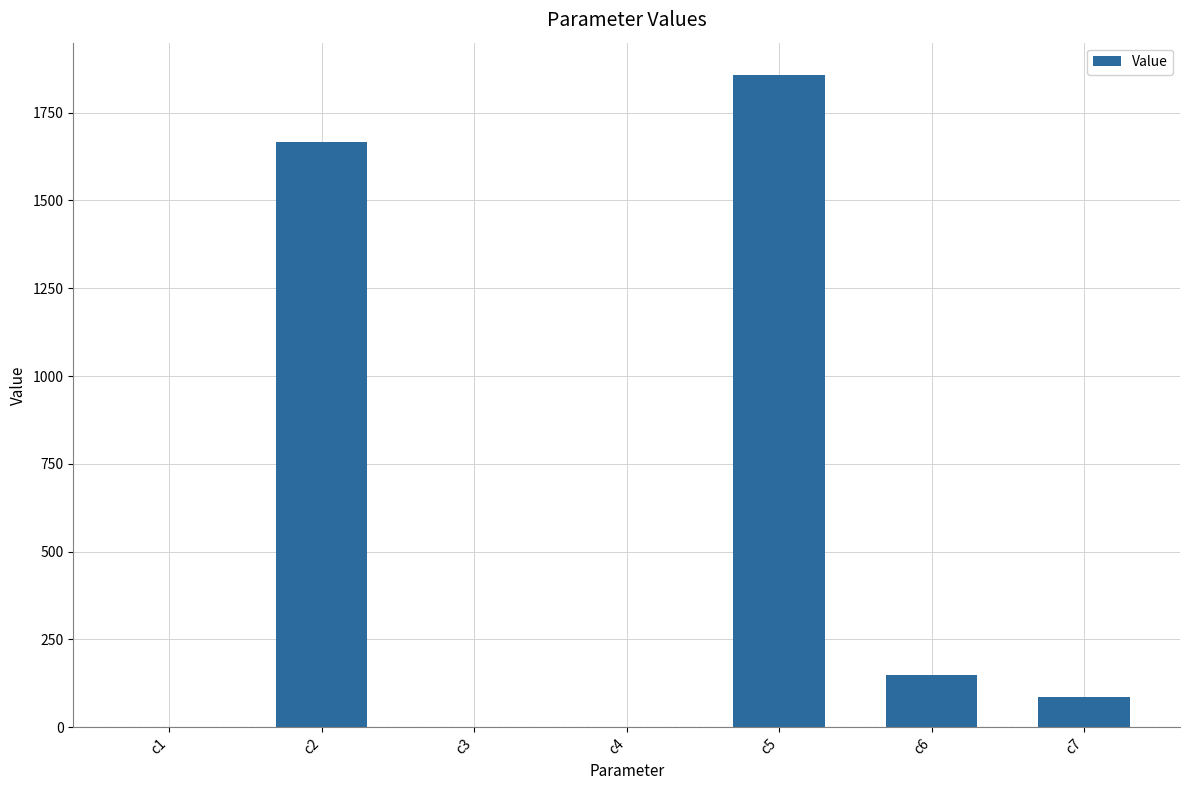

What is the sum of all values?

3762.1